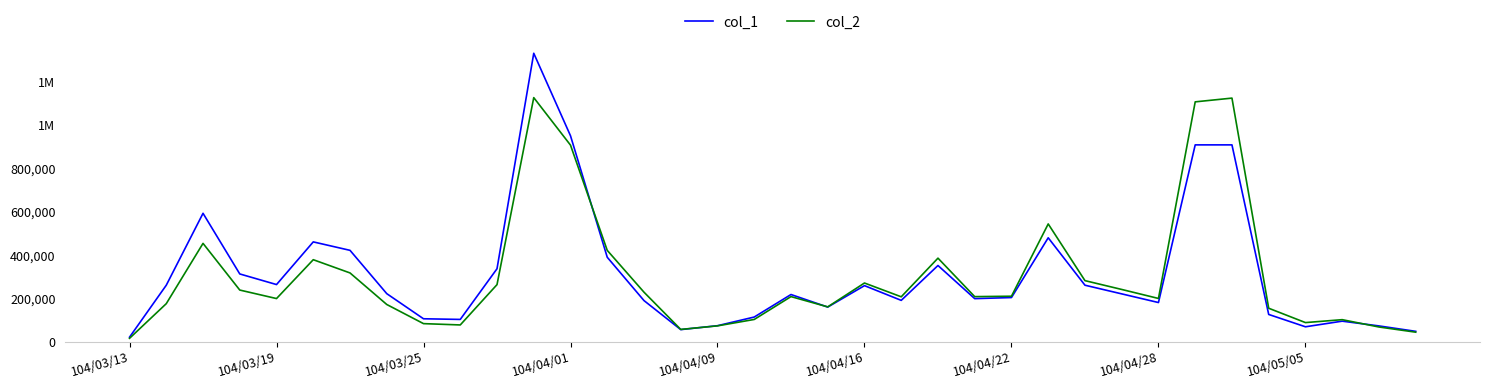

What is the sum of all col_1 values?

11129000